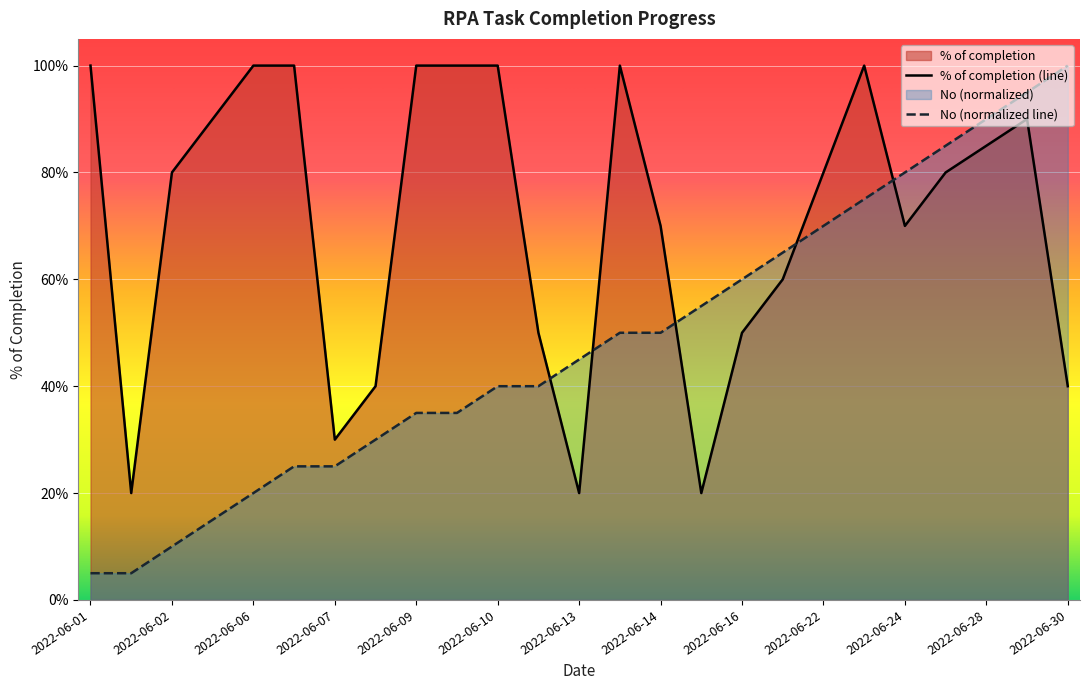

Reading left to right, what are all the values shown in this chart?

% of completion: 1.0	0.2	0.8	0.9	1.0	1.0	0.3	0.4	1.0	1.0	1.0	0.5	0.2	1.0	0.7	0.2	0.5	0.6	0.8	1.0	0.7	0.8	0.8	0.9	0.4
No: 0.1	0.1	0.1	0.1	0.2	0.2	0.2	0.3	0.3	0.3	0.4	0.4	0.5	0.5	0.5	0.6	0.6	0.7	0.7	0.8	0.8	0.8	0.9	0.9	1.0